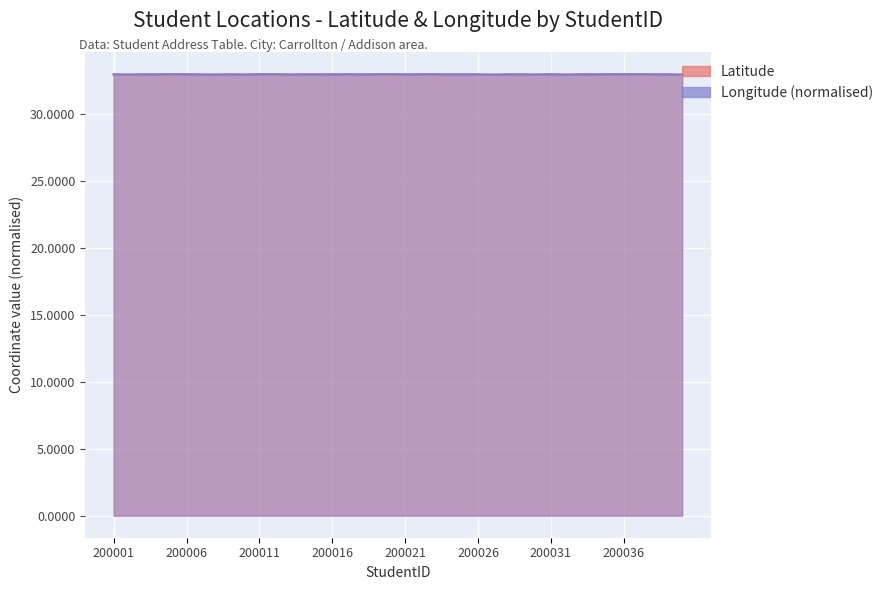

What is the minimum value shown in the chart?

32.9